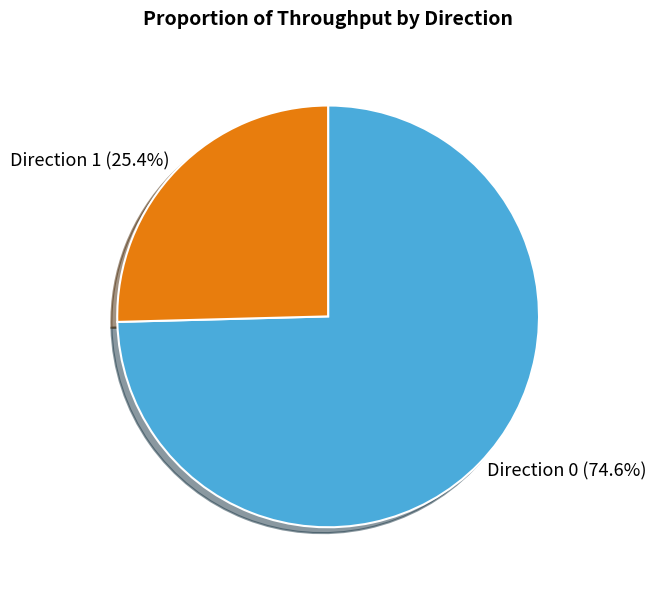

Which has a higher value, Direction 1 or Direction 0?

Direction 0